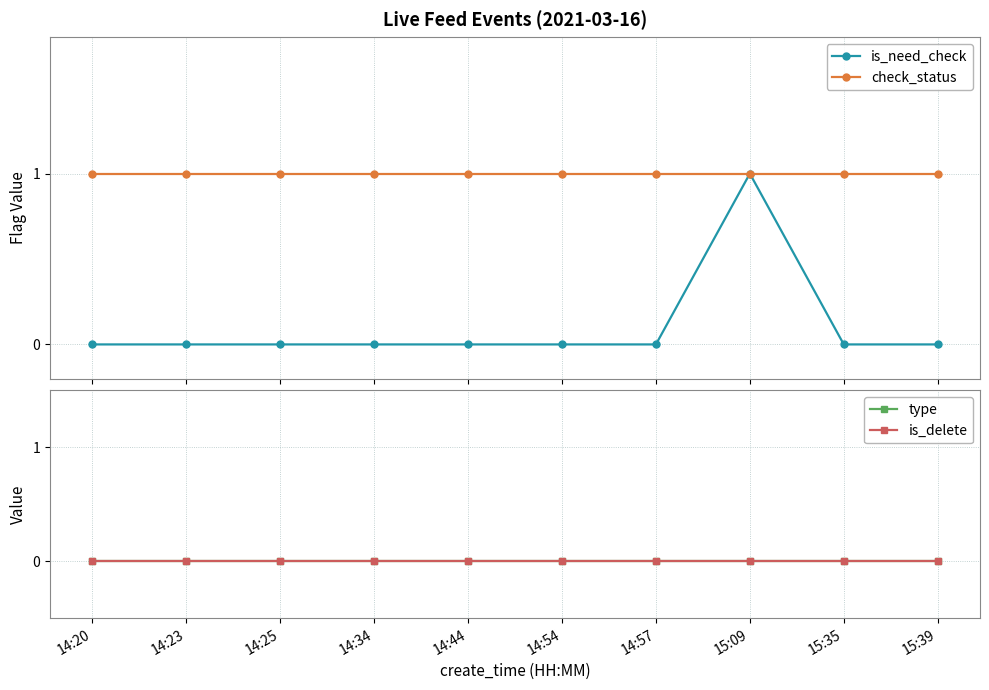

Does the chart display data point markers on the line(s)?

Yes